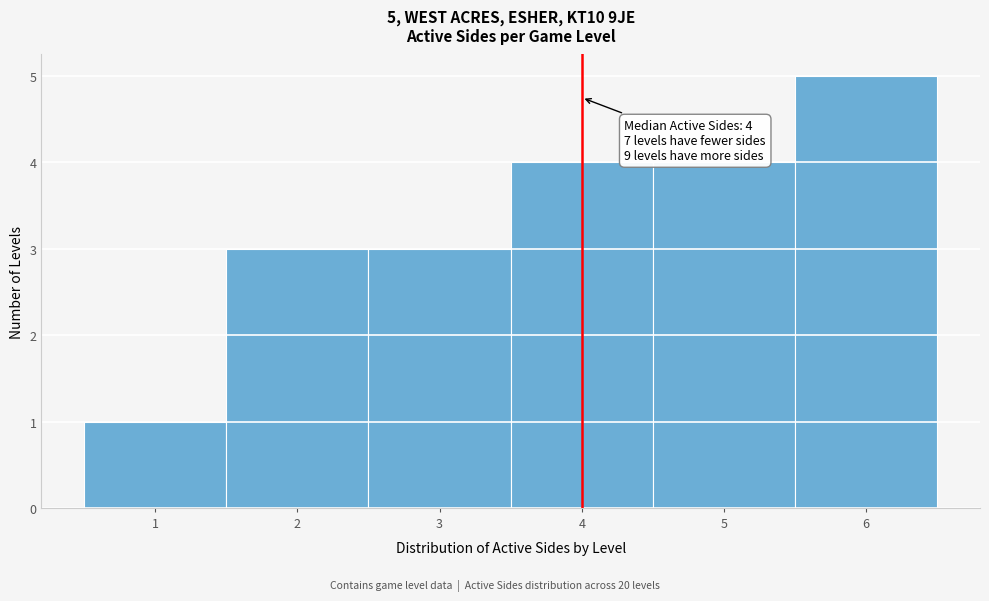

Which range on the x-axis has the tallest bar?

5.5 to 6.5